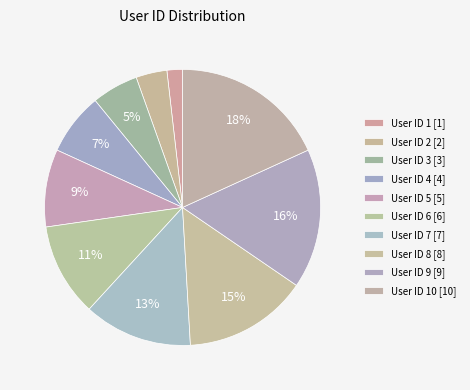

Count the number of slices in the pie.

10